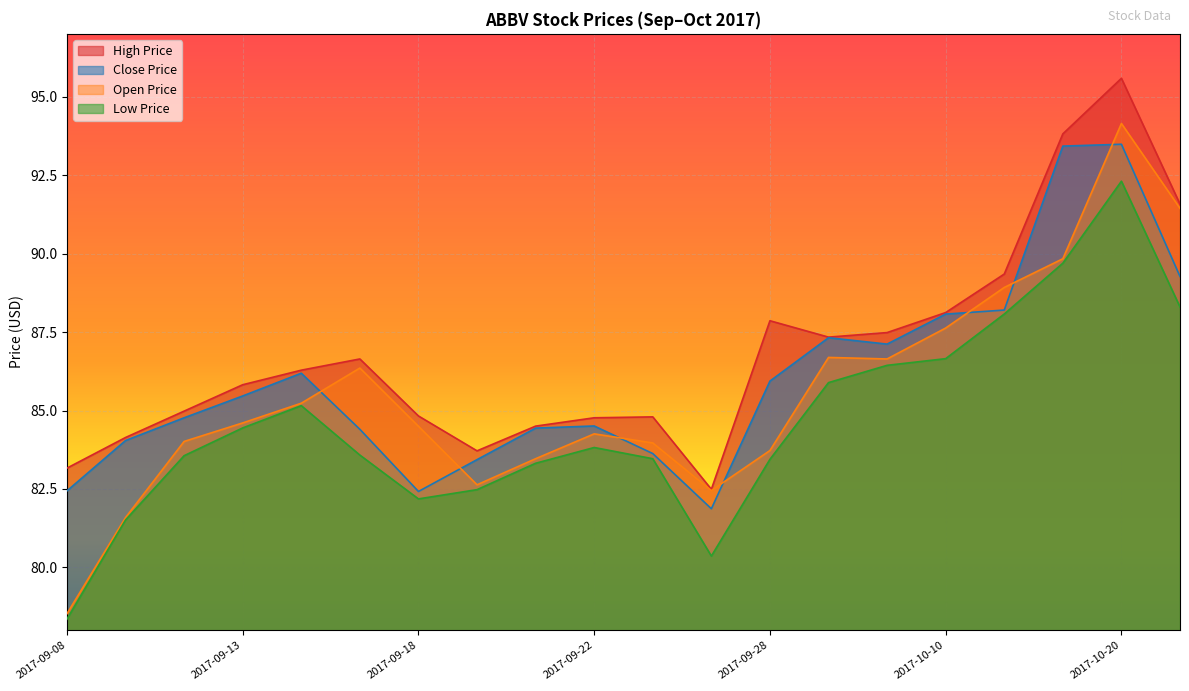

Reading right to left, what are all the values shown in this chart?

close_price: 2017-10-24=89.3	2017-10-20=93.5	2017-10-18=93.4	2017-10-13=88.2	2017-10-10=88.1	2017-10-05=87.1	2017-10-02=87.3	2017-09-28=85.9	2017-09-27=81.9	2017-09-25=83.6	2017-09-22=84.5	2017-09-20=84.4	2017-09-19=83.4	2017-09-18=82.4	2017-09-15=84.4	2017-09-14=86.2	2017-09-13=85.5	2017-09-12=84.8	2017-09-11=84.0	2017-09-08=82.4
high_price: 2017-10-24=91.6	2017-10-20=95.6	2017-10-18=93.8	2017-10-13=89.3	2017-10-10=88.1	2017-10-05=87.5	2017-10-02=87.3	2017-09-28=87.9	2017-09-27=82.5	2017-09-25=84.8	2017-09-22=84.8	2017-09-20=84.5	2017-09-19=83.7	2017-09-18=84.8	2017-09-15=86.6	2017-09-14=86.3	2017-09-13=85.8	2017-09-12=85.0	2017-09-11=84.1	2017-09-08=83.2
low_price: 2017-10-24=88.3	2017-10-20=92.3	2017-10-18=89.7	2017-10-13=88.1	2017-10-10=86.7	2017-10-05=86.4	2017-10-02=85.9	2017-09-28=83.4	2017-09-27=80.4	2017-09-25=83.5	2017-09-22=83.8	2017-09-20=83.3	2017-09-19=82.5	2017-09-18=82.2	2017-09-15=83.6	2017-09-14=85.2	2017-09-13=84.4	2017-09-12=83.6	2017-09-11=81.5	2017-09-08=78.4
open_price: 2017-10-24=91.4	2017-10-20=94.1	2017-10-18=89.8	2017-10-13=88.9	2017-10-10=87.6	2017-10-05=86.6	2017-10-02=86.7	2017-09-28=83.7	2017-09-27=82.5	2017-09-25=84.0	2017-09-22=84.3	2017-09-20=83.5	2017-09-19=82.6	2017-09-18=84.5	2017-09-15=86.4	2017-09-14=85.2	2017-09-13=84.6	2017-09-12=84.0	2017-09-11=81.6	2017-09-08=78.5